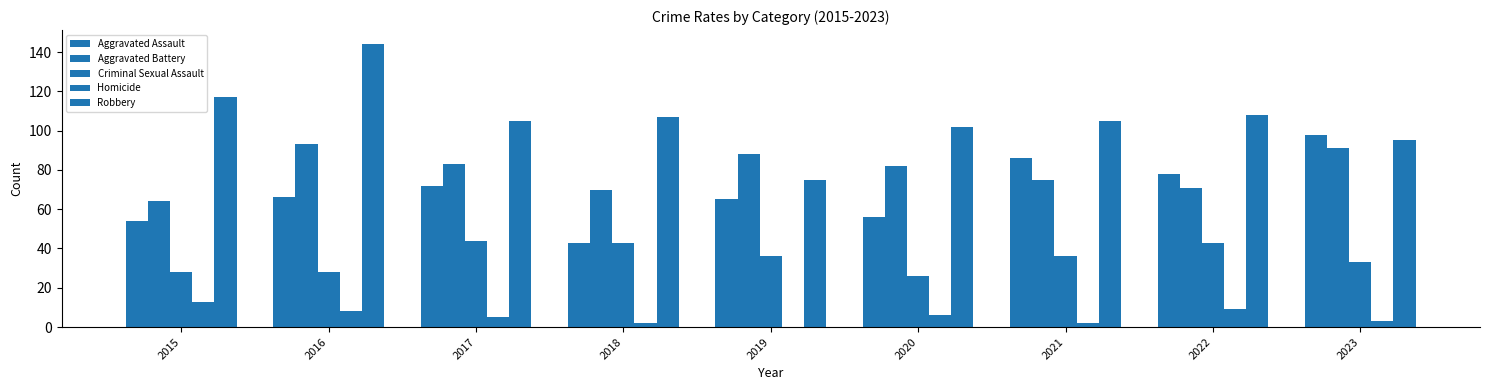

What is the spread (max minus min) of values at 2023?

95